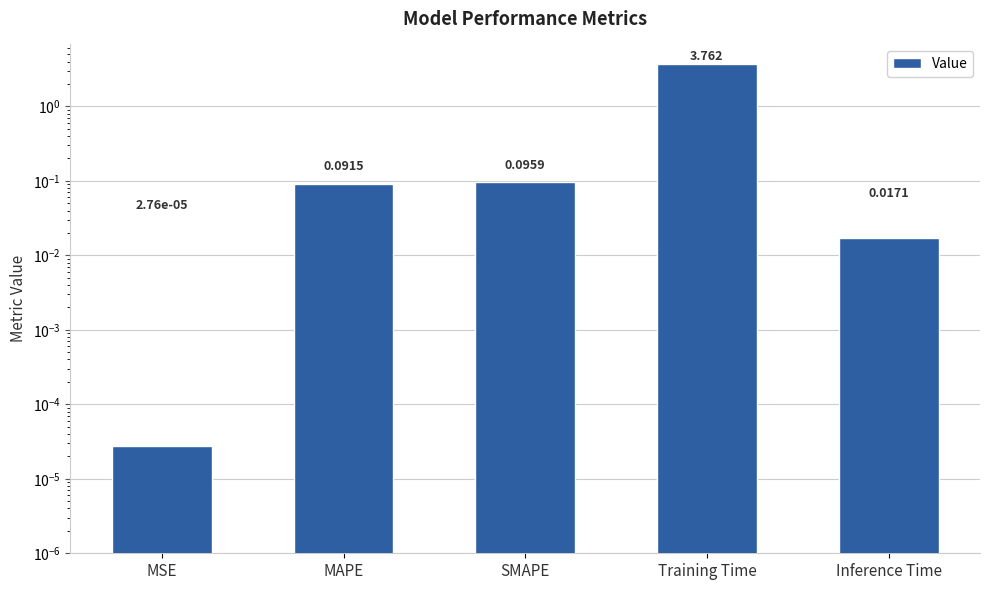

What is the difference between the second highest and second lowest values?

0.1